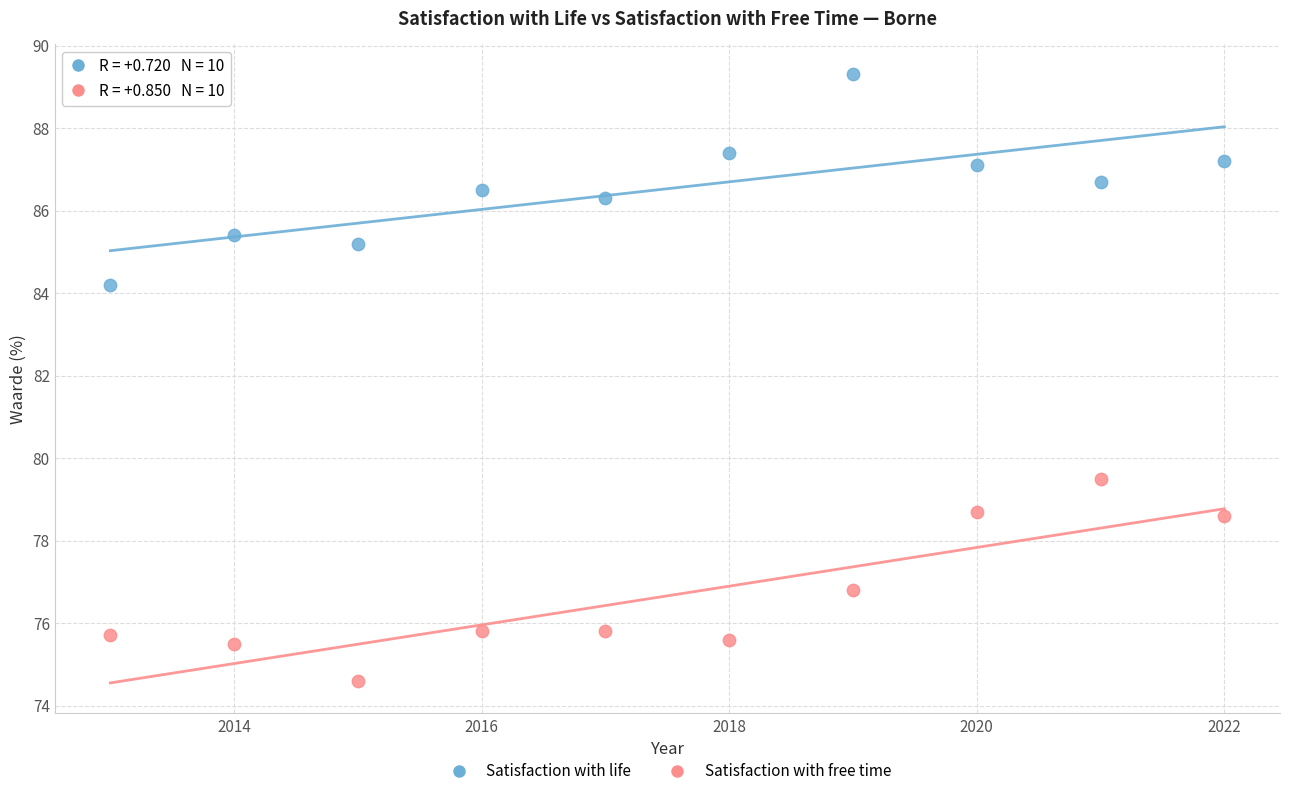

What are all the series names shown in the legend?

Satisfaction with life, Satisfaction with free time